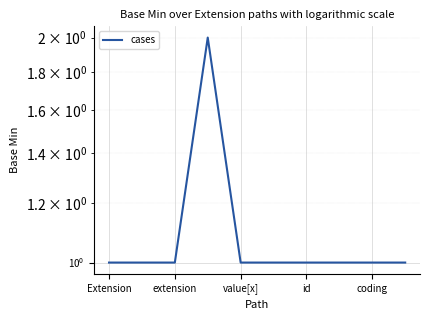

The chart shows a value of 3 at id. True or false?

False